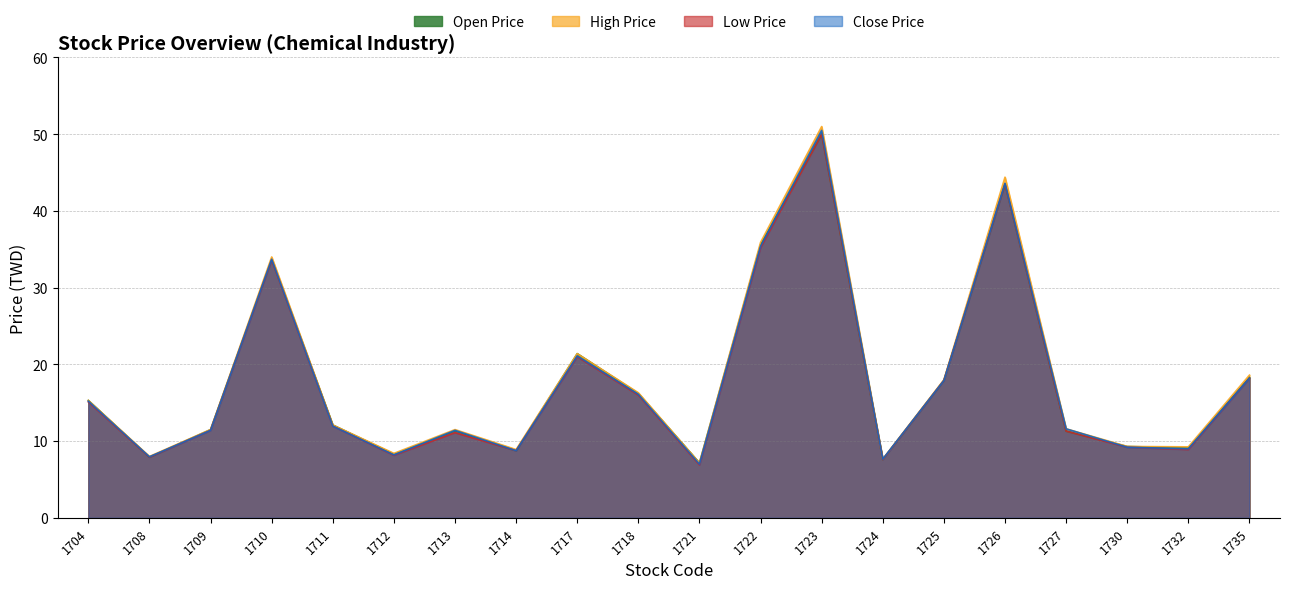

What is the difference between the second highest and second lowest values in the Low Price series?

35.9